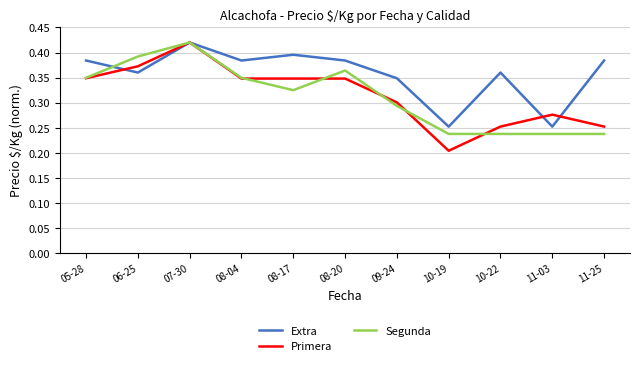

Is the value of Segunda at 08-17 greater than the value of Primera at 06-25?

No